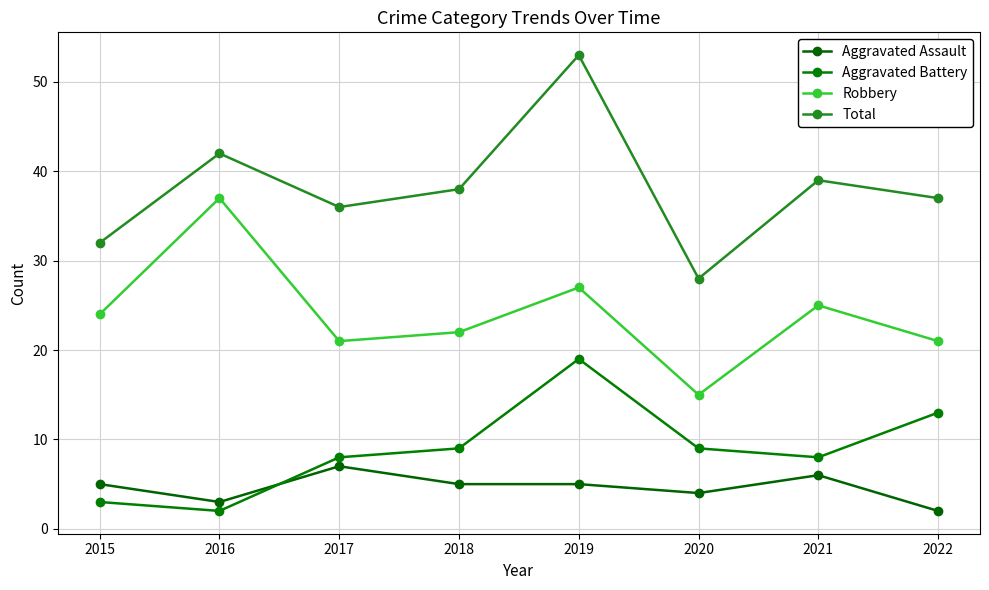

Which series has the largest total across all categories?

Total